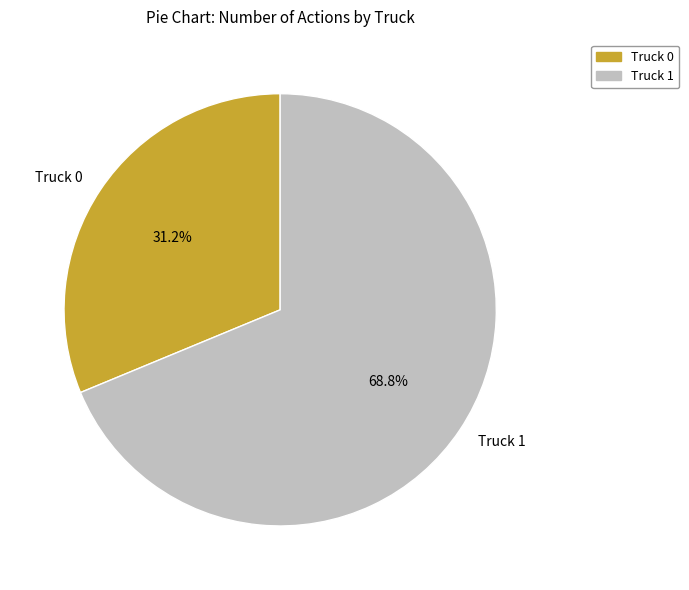

What is the smallest slice in the pie chart?

Truck 0